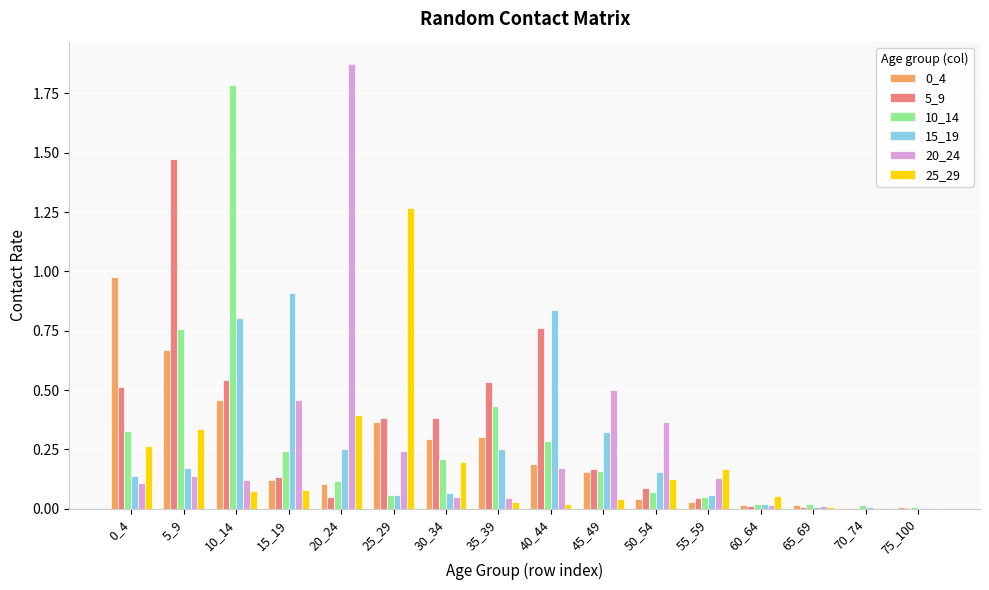

What is the total value across all series at 35_39?

1.6